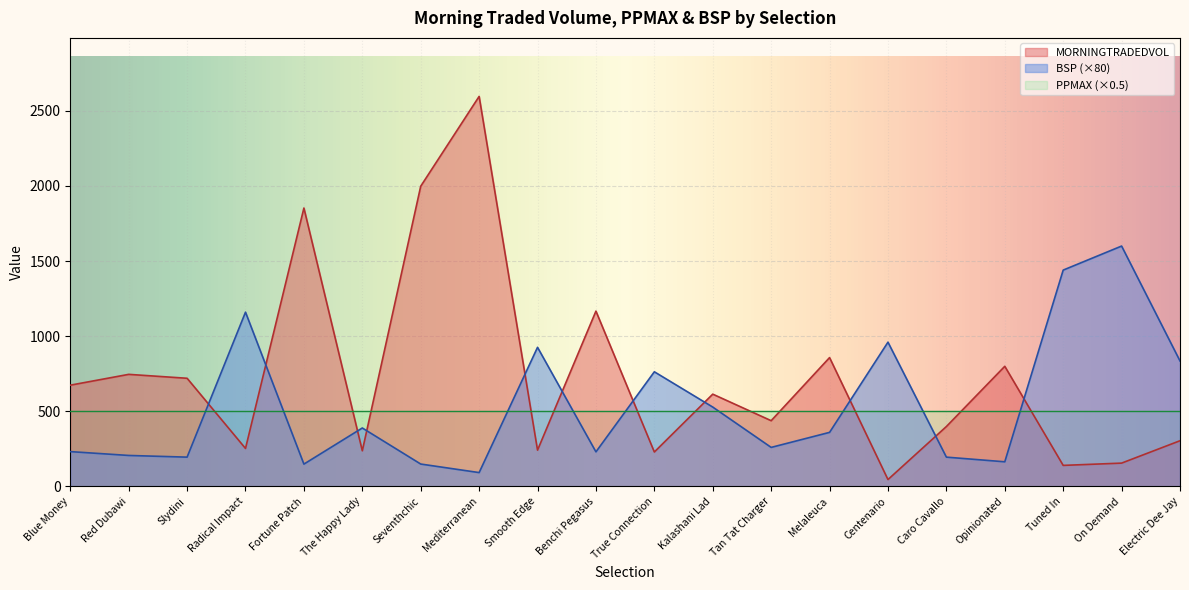

What is the label of the 10th point from the left?

Benchi Pegasus